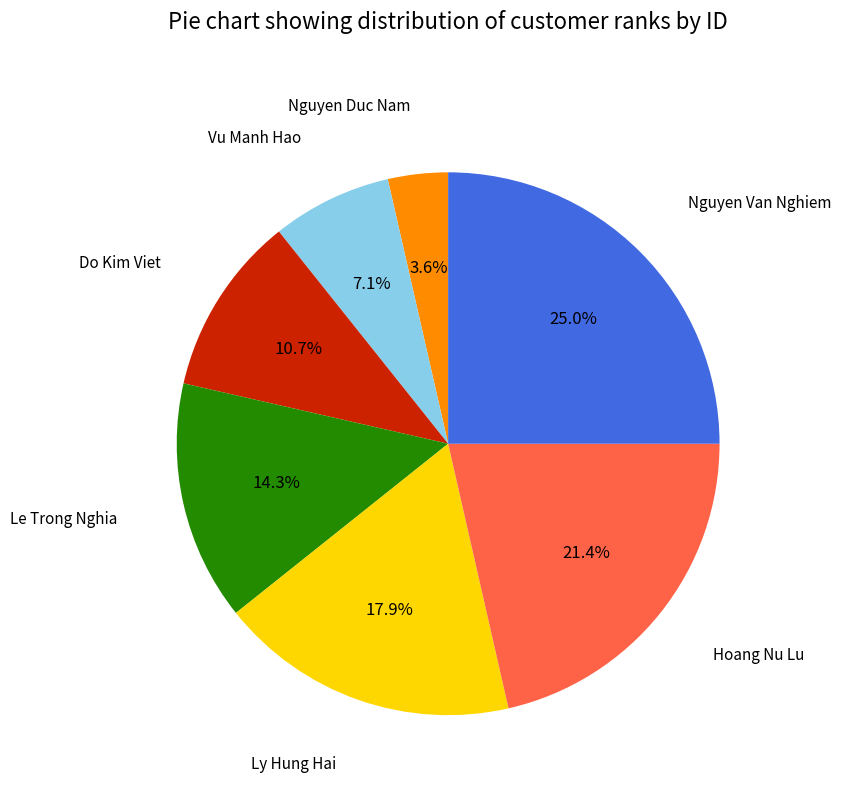

Is it true that Le Trong Nghia is 14% of the pie?

True